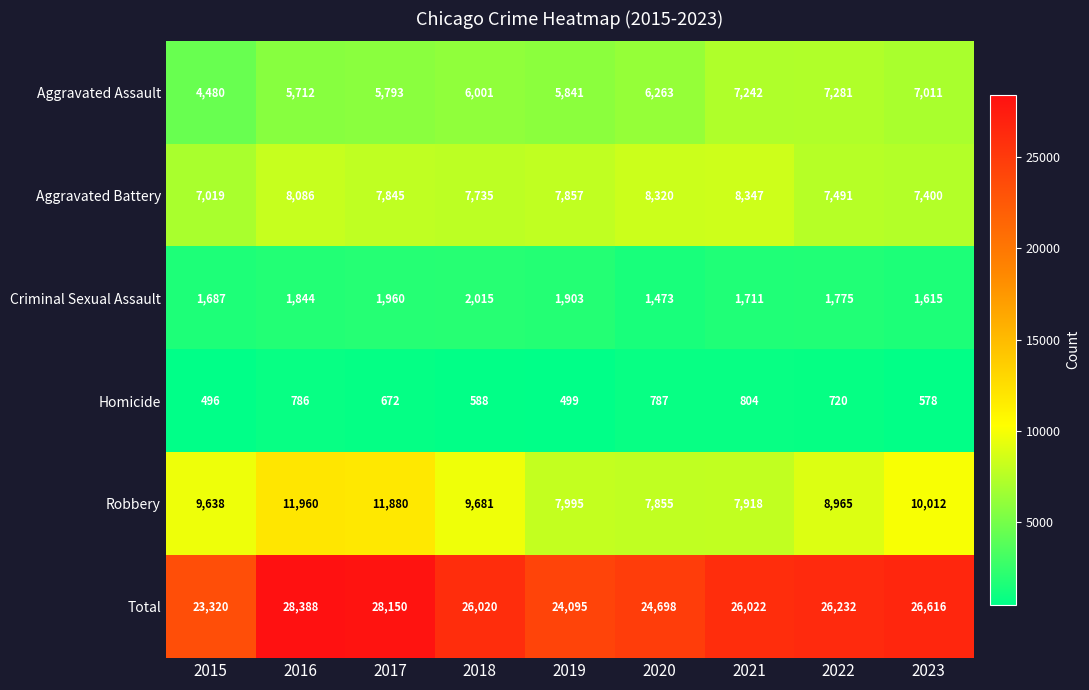

Rank the series at 2021 from lowest to highest value.

Homicide, Criminal Sexual Assault, Aggravated Assault, Robbery, Aggravated Battery, Total